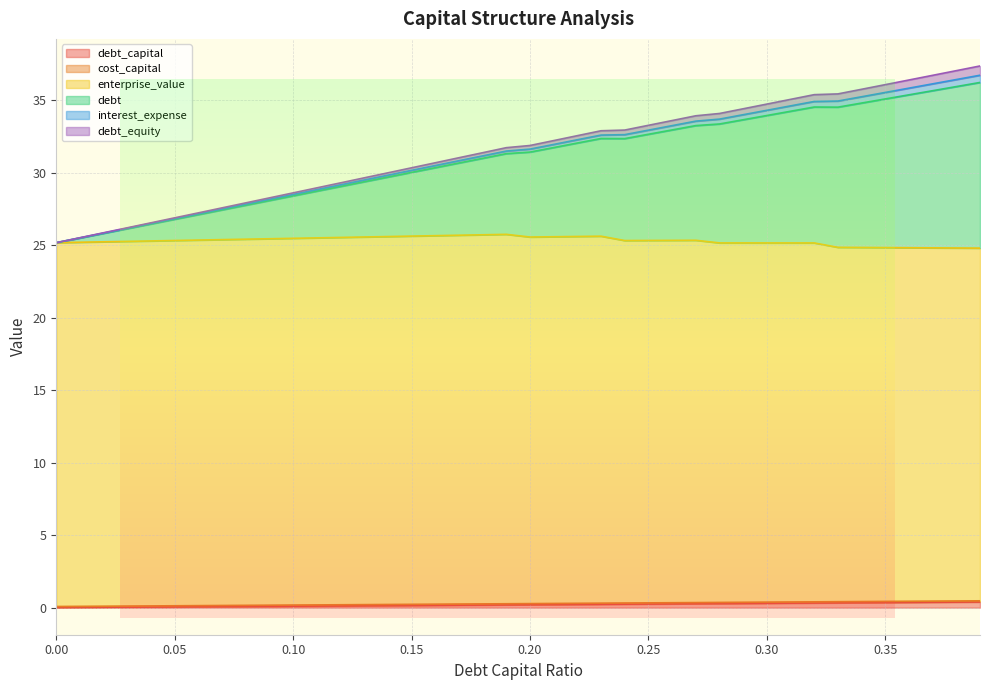

What is the difference between the maximum and minimum values in the debt_equity series?

11.5